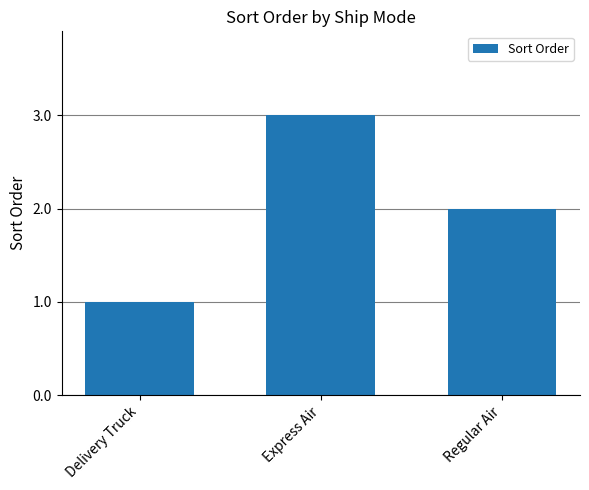

What is the label of the 3rd bar from the left?

Regular Air